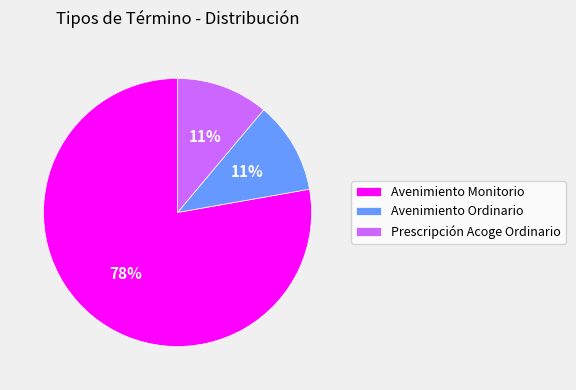

Is the sum of Prescripción Acoge Ordinario and Avenimiento Ordinario greater than half?

No